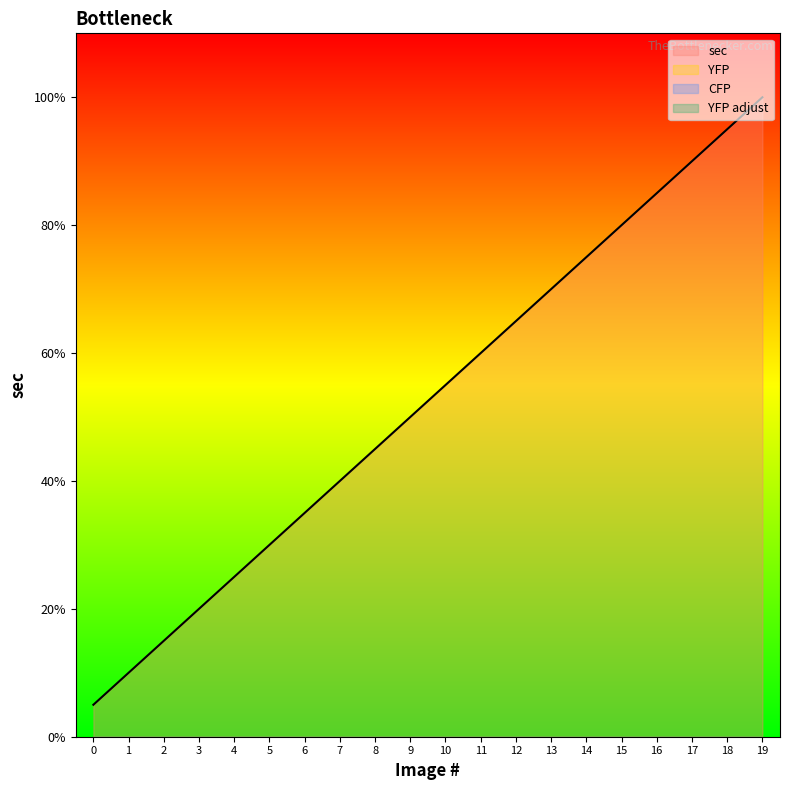

Between 4 and 9, which is larger?

9